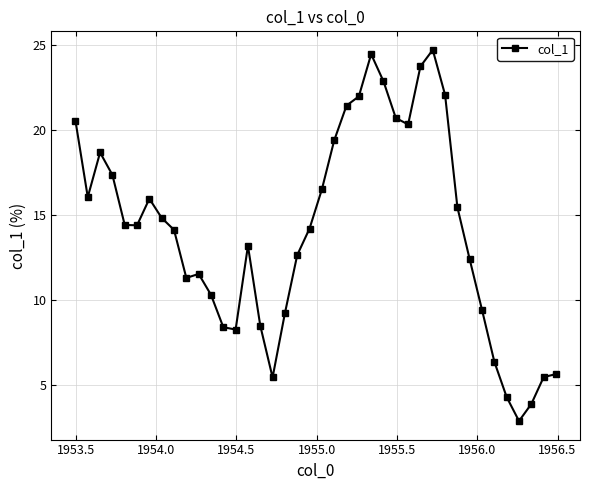

What is the difference between the second highest and second lowest values?

20.6